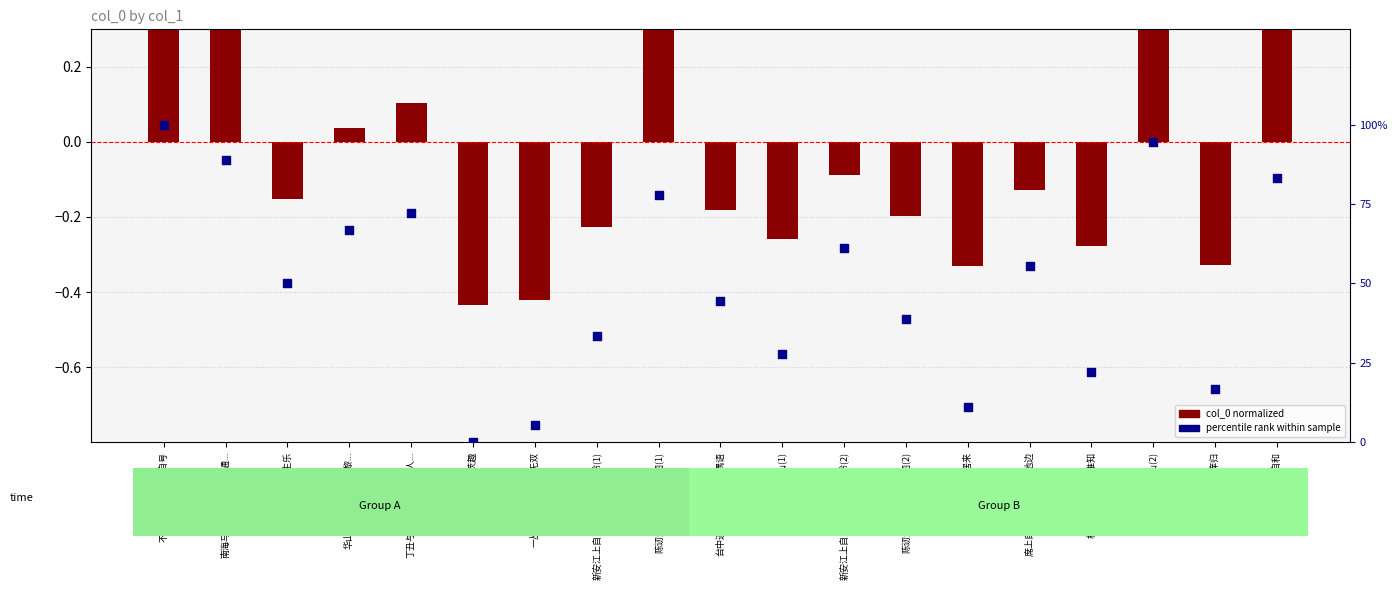

Which series contains the highest Y value?

percentile rank within sample